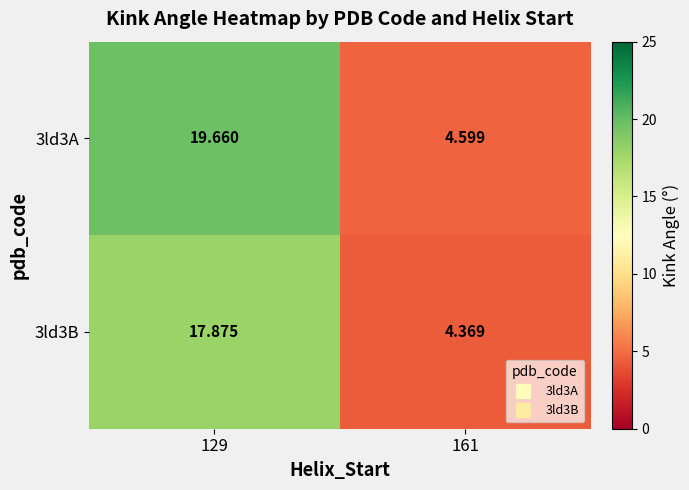

At which category is the sum across all series the highest?

129